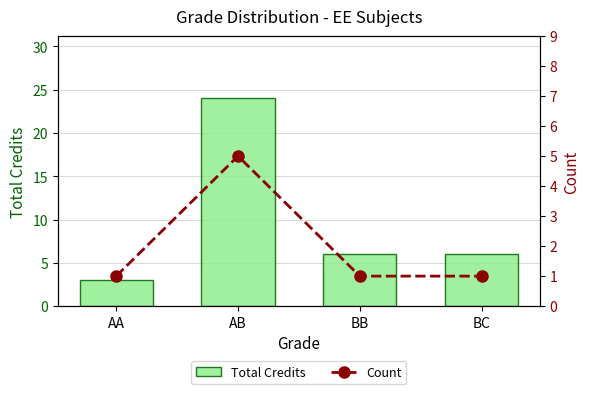

What are all the series names shown in the legend?

Total Credits, Count